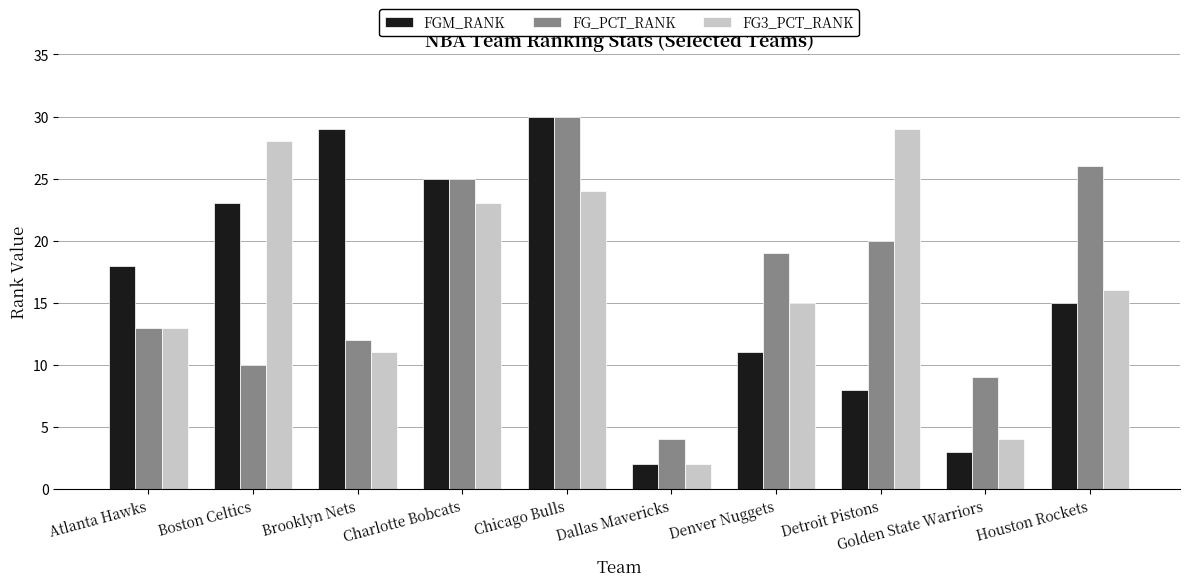

Rank the categories by FG_PCT_RANK value from lowest to highest.

Dallas Mavericks, Golden State Warriors, Boston Celtics, Brooklyn Nets, Atlanta Hawks, Denver Nuggets, Detroit Pistons, Charlotte Bobcats, Houston Rockets, Chicago Bulls